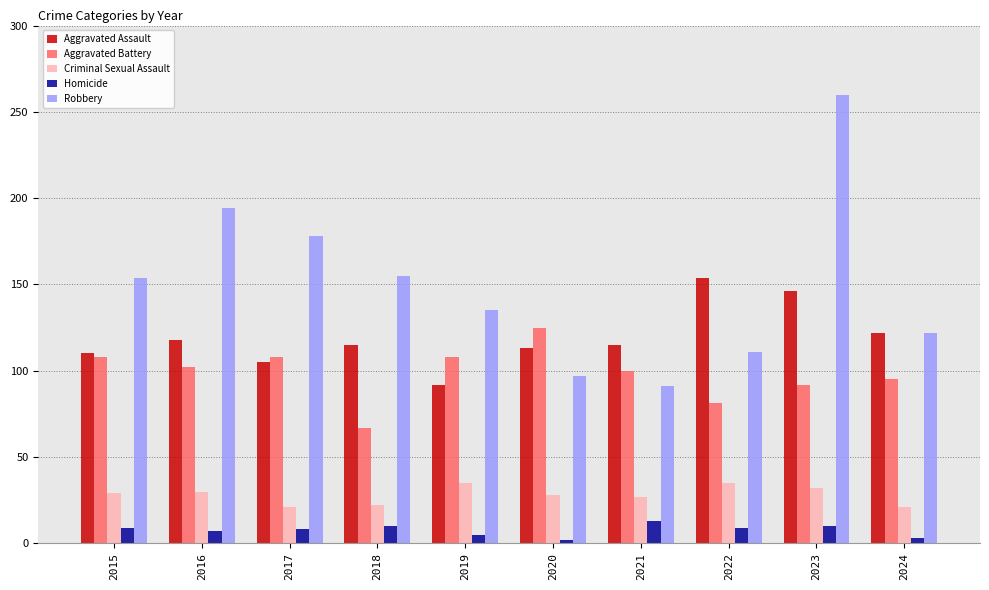

Which series has the largest range (max minus min)?

Robbery